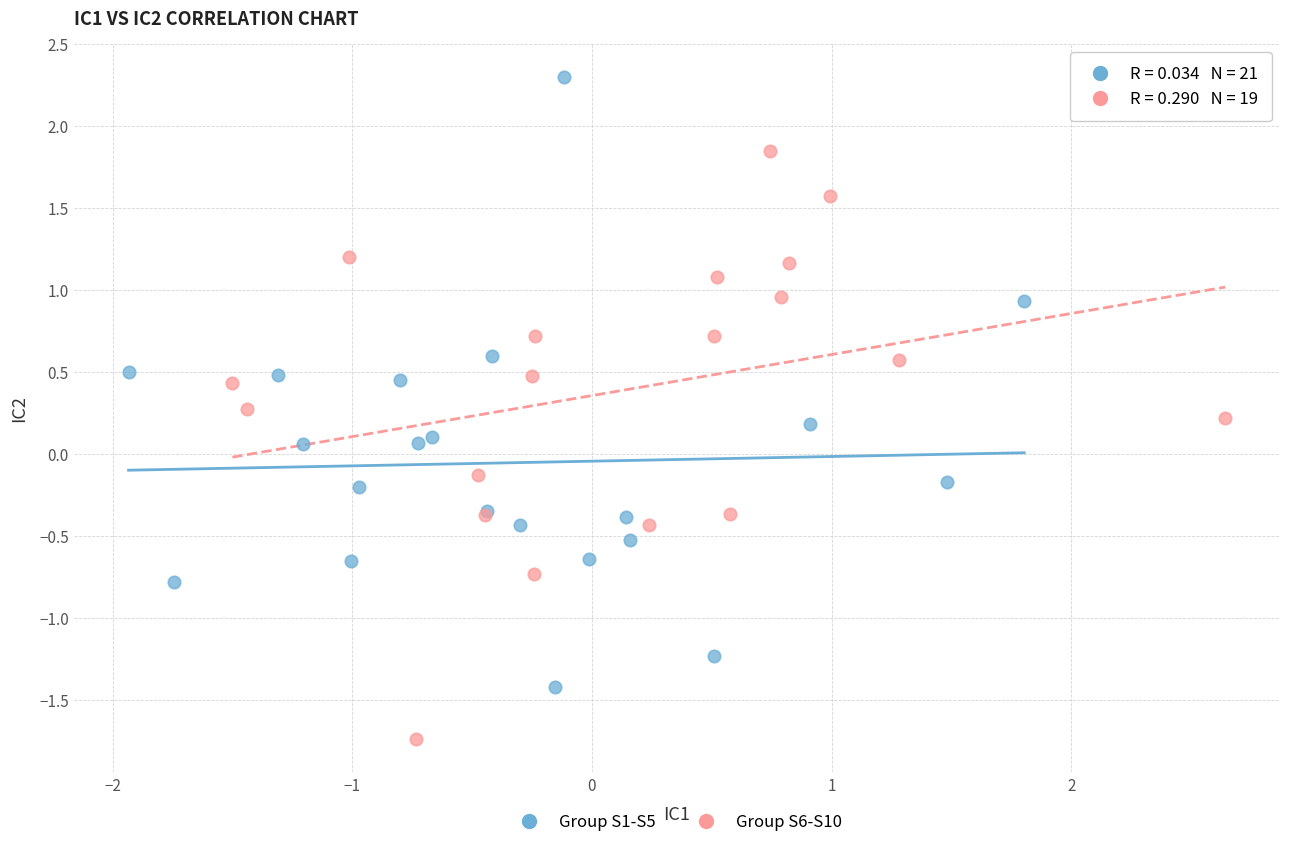

Which series reaches the minimum Y coordinate?

Group S6-S10